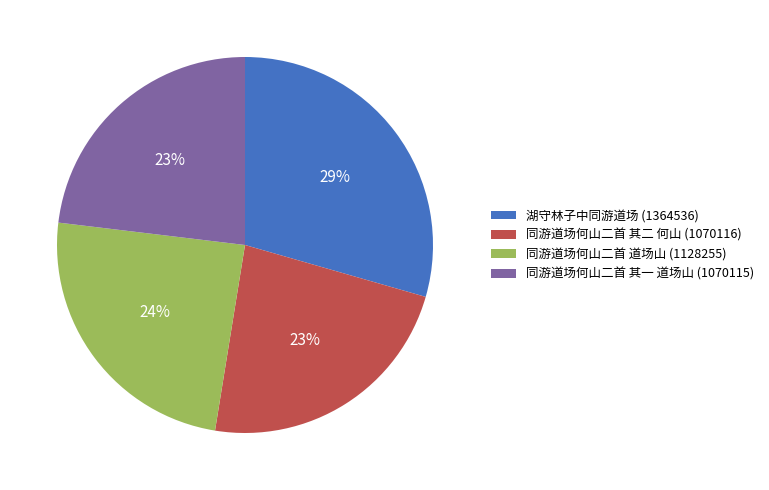

To the nearest percent, what is the average slice percentage?

25%